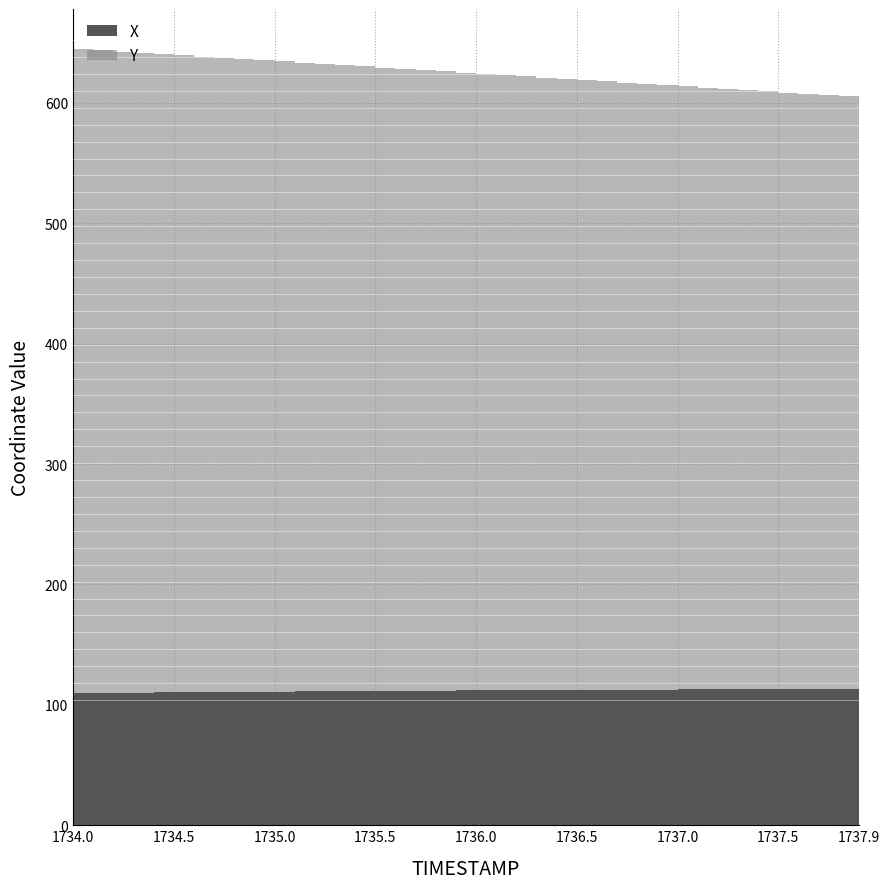

How many data points in X are above 111?

29